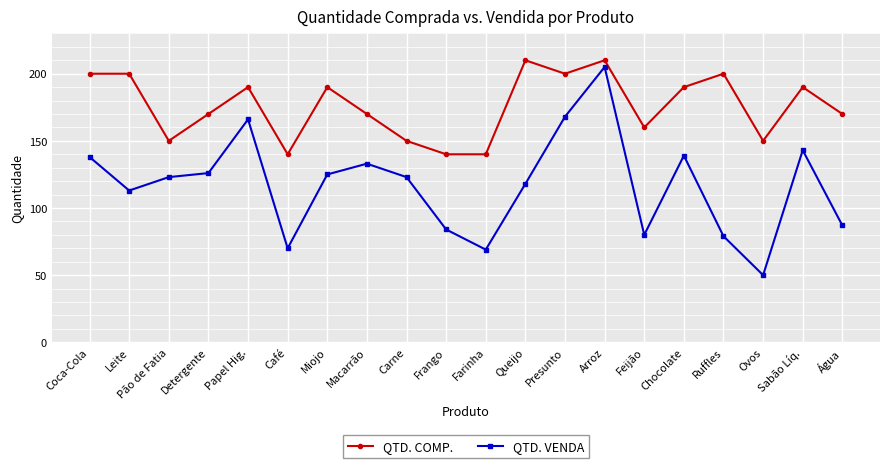

What is the lowest value of the QTD. COMP. series?

140